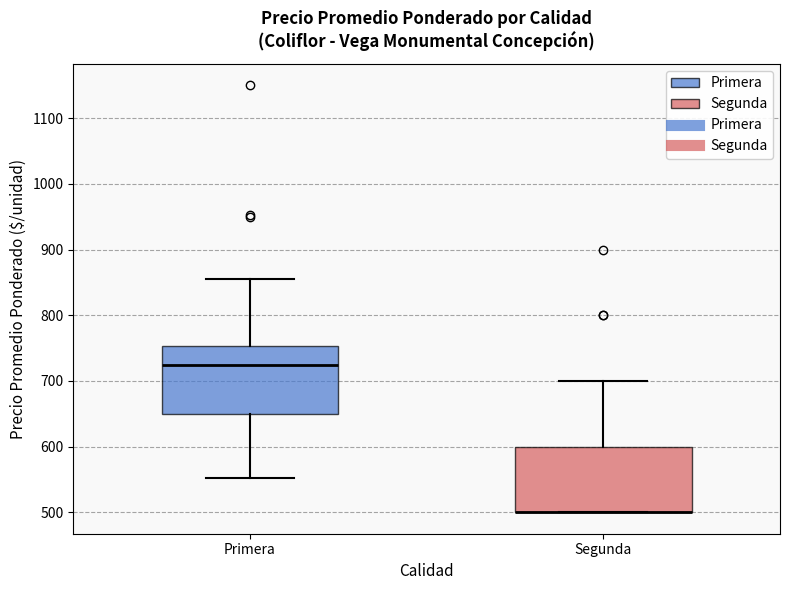

Reading left to right, read every box against the y-axis: the position of its median line, the range the box covers, and the ends of its whiskers. The values are not printed on the chart, so give them approximately, as read against the axis.

Primera: median 730, box 650 to 750, whiskers 550 to 860
Segunda: median 500 (drawn on the box's lower edge), box 500 to 600, whiskers 500 to 700